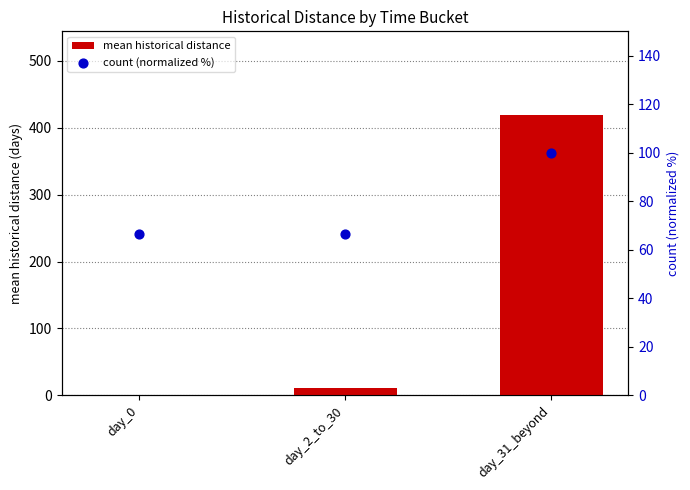

Which series contains the highest Y value?

mean historical distance